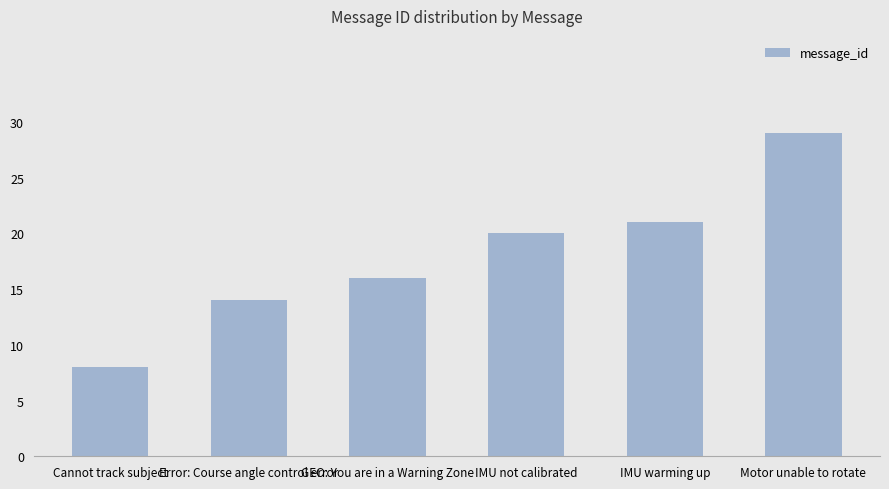

Rank the categories by value from lowest to highest.

Cannot track subject, Error: Course angle control error, GEO: You are in a Warning Zone, IMU not calibrated, IMU warming up, Motor unable to rotate